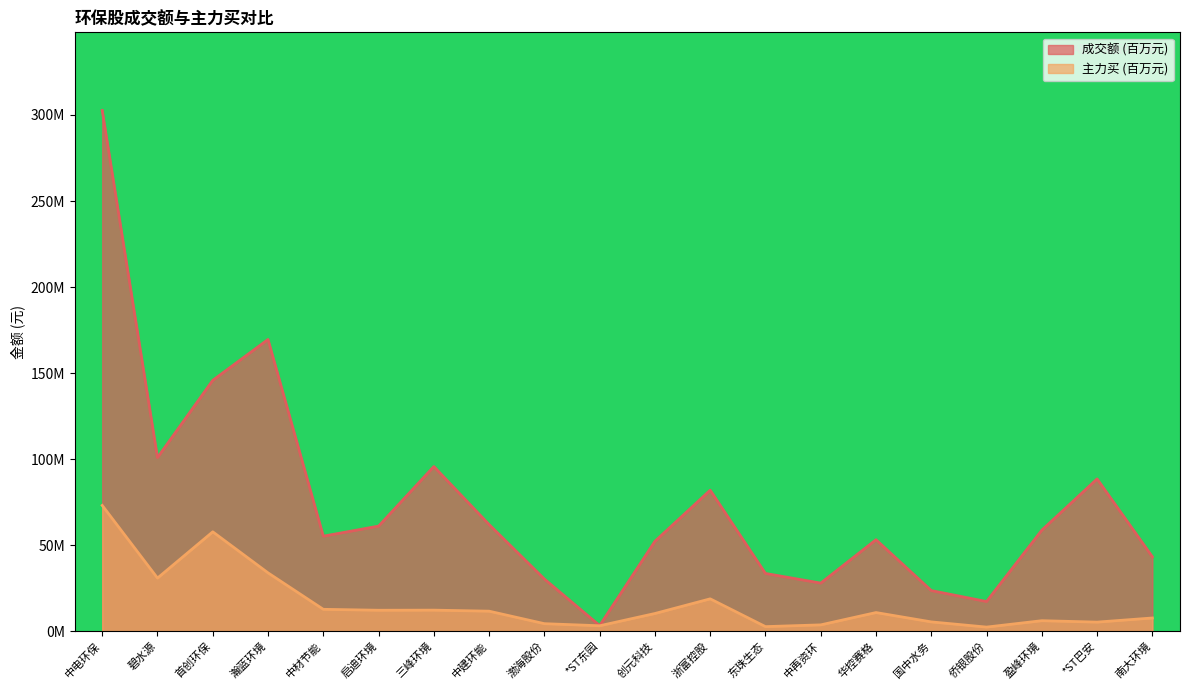

Is the value of 主力买 at 中再资环 greater than the value of 成交额 at 启迪环境?

No